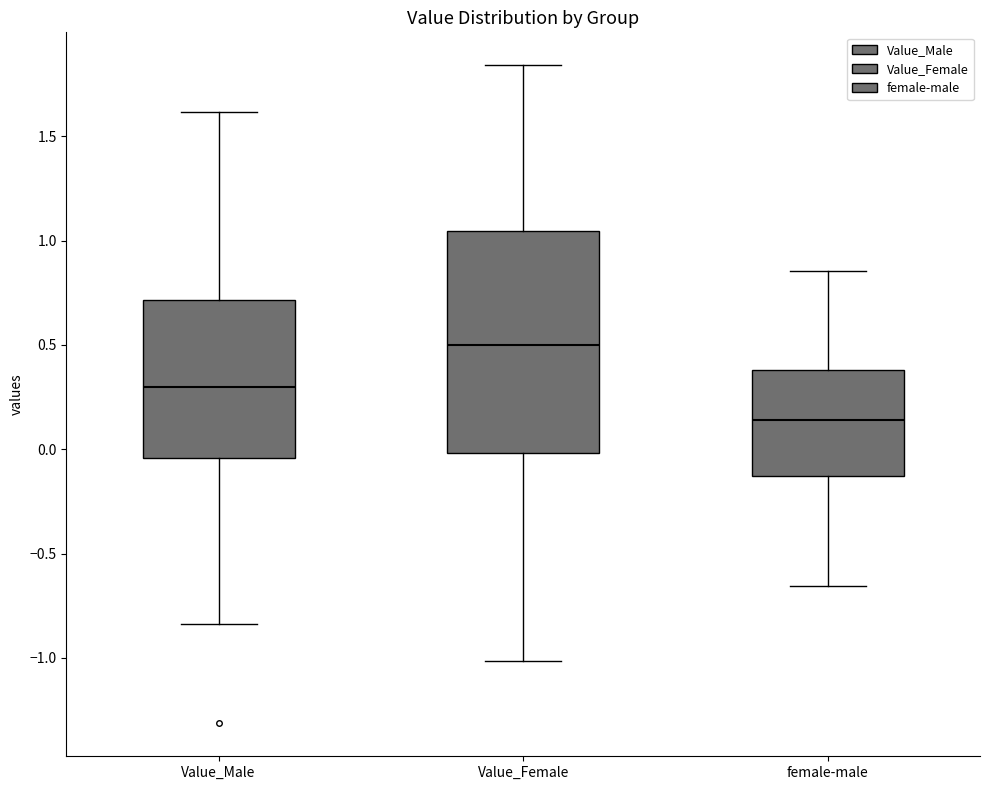

Which box's median line is the highest?

Value_Female